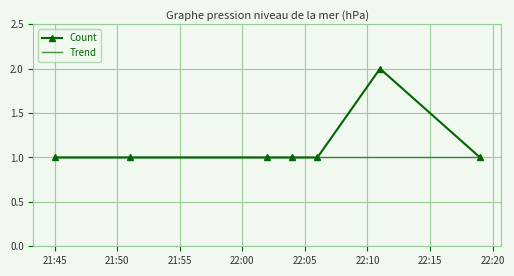

Which series has the largest total across all categories?

Count